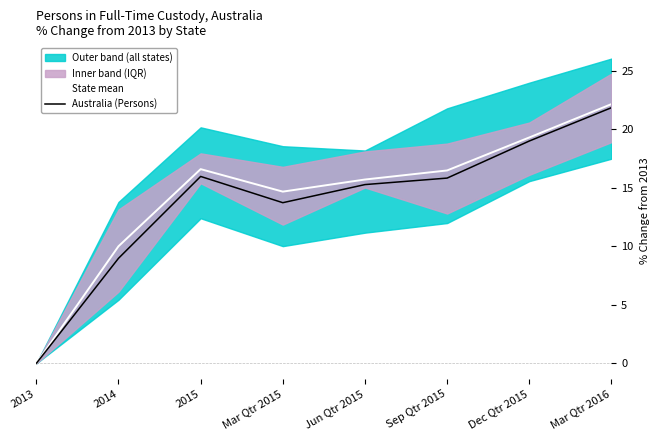

Which series has the widest spread of values?

State mean